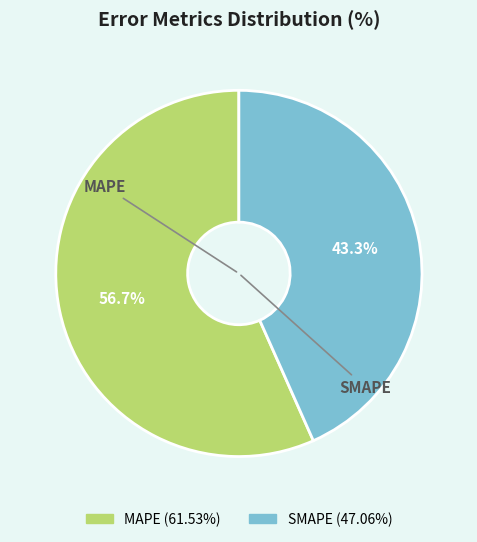

Combined, what portion of the pie is SMAPE and MAPE?

100.0%